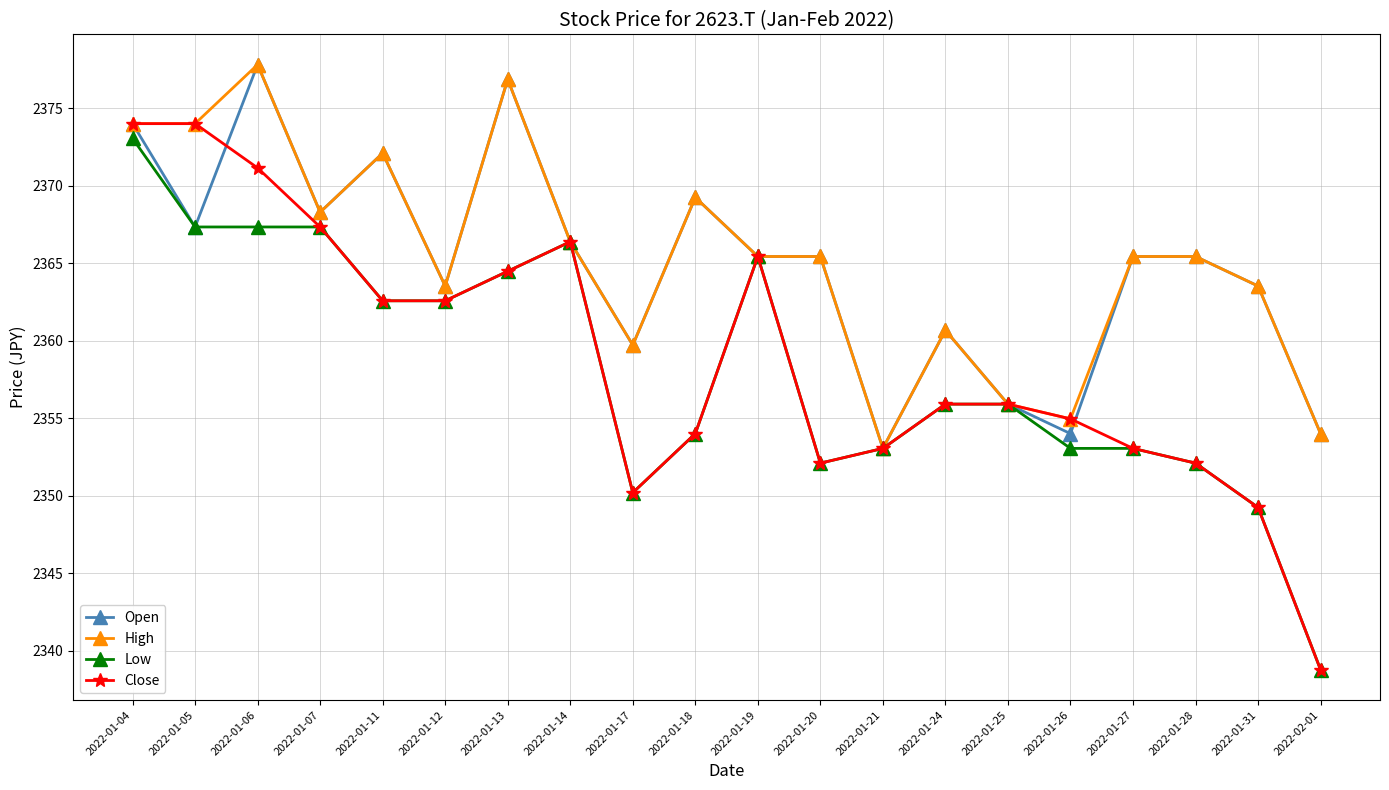

How many values in the High series are below 2365?

8